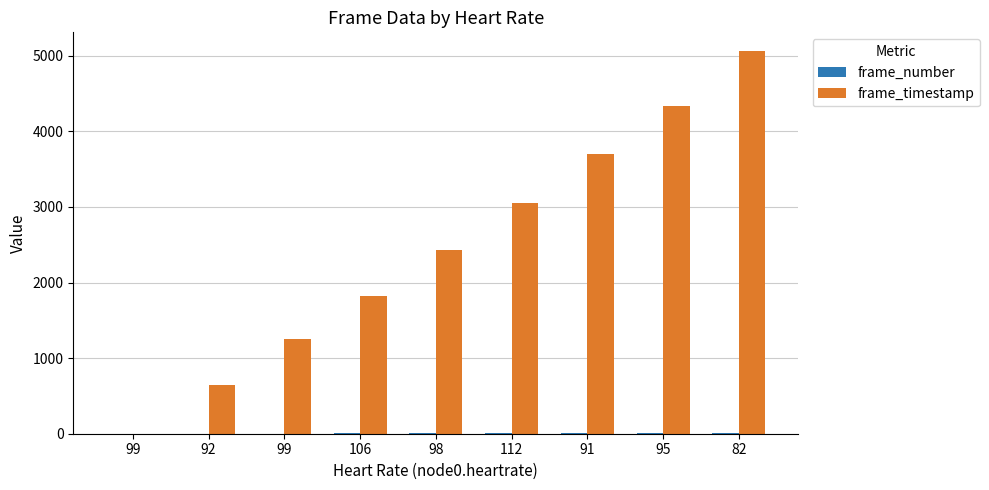

Rank the series by their maximum value, from highest to lowest.

frame_timestamp, frame_number